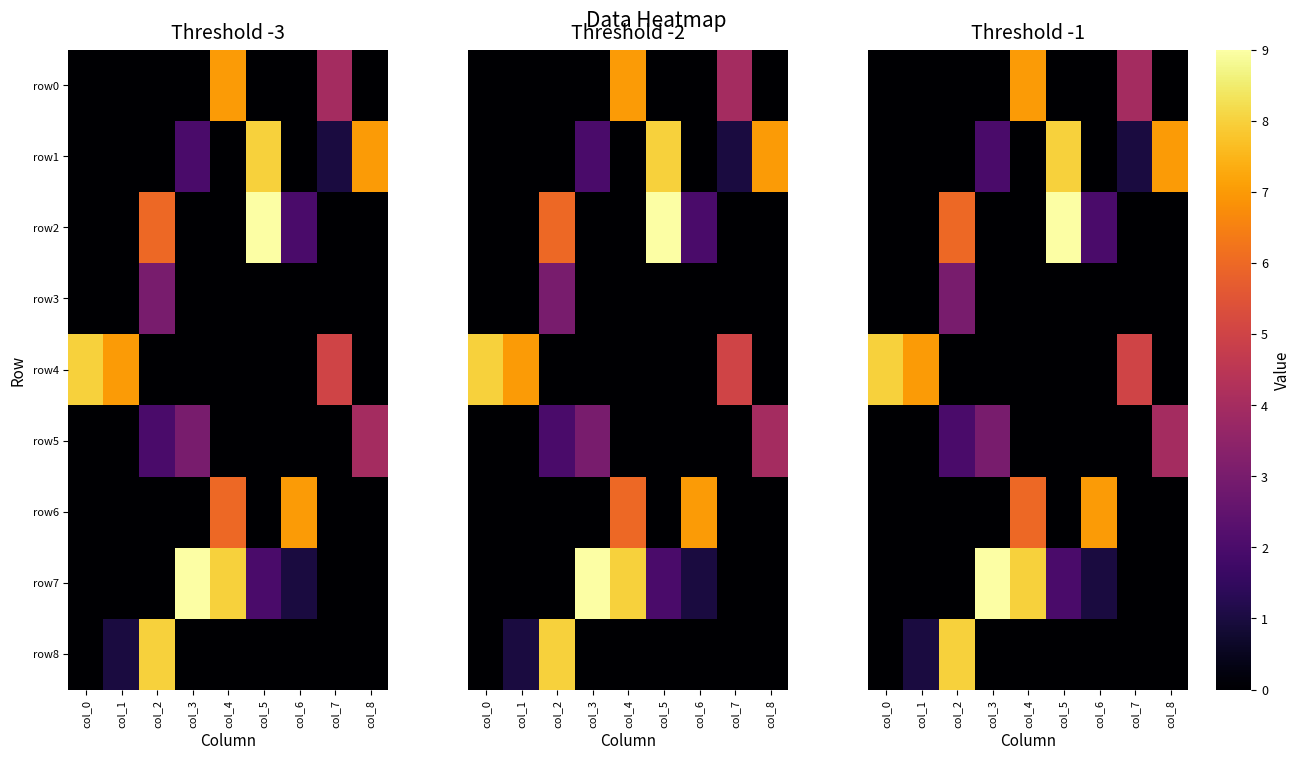

How many values in row8 are above zero?

2